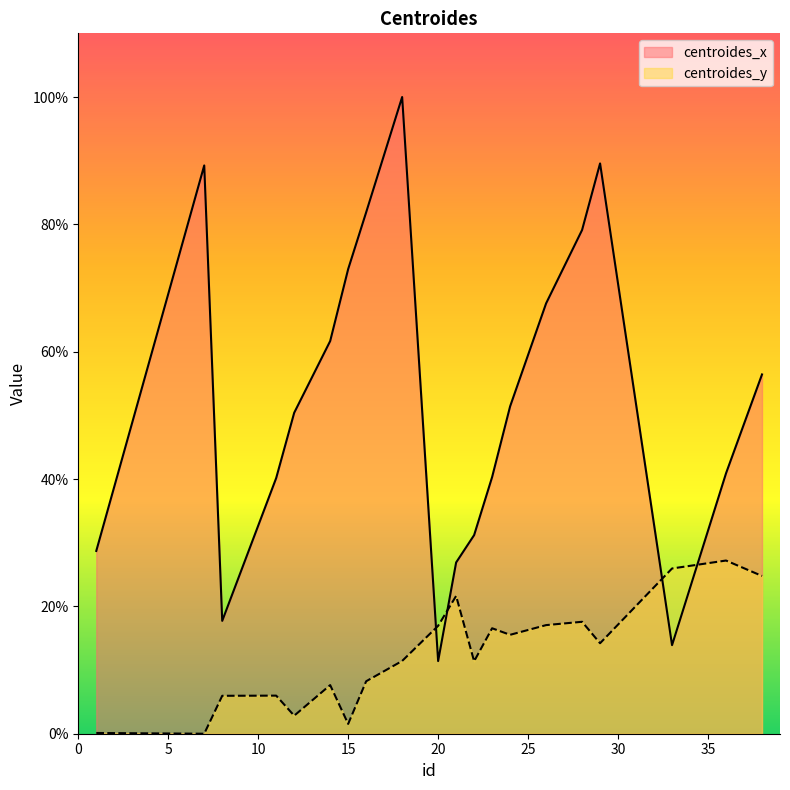

The value of centroides_x at 16 is 81.9. True or false?

True